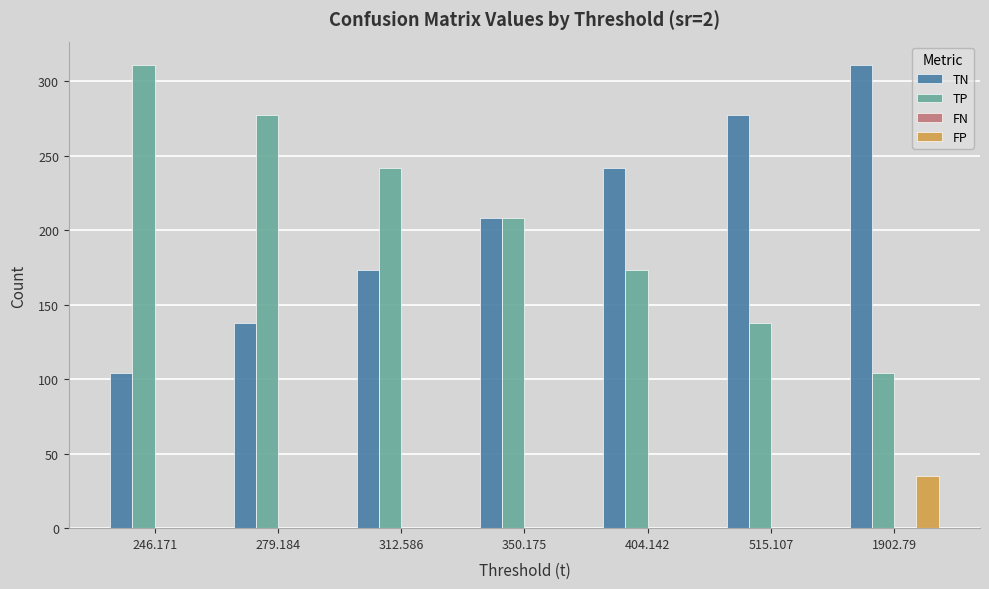

What is the sum of all TN values?

1453